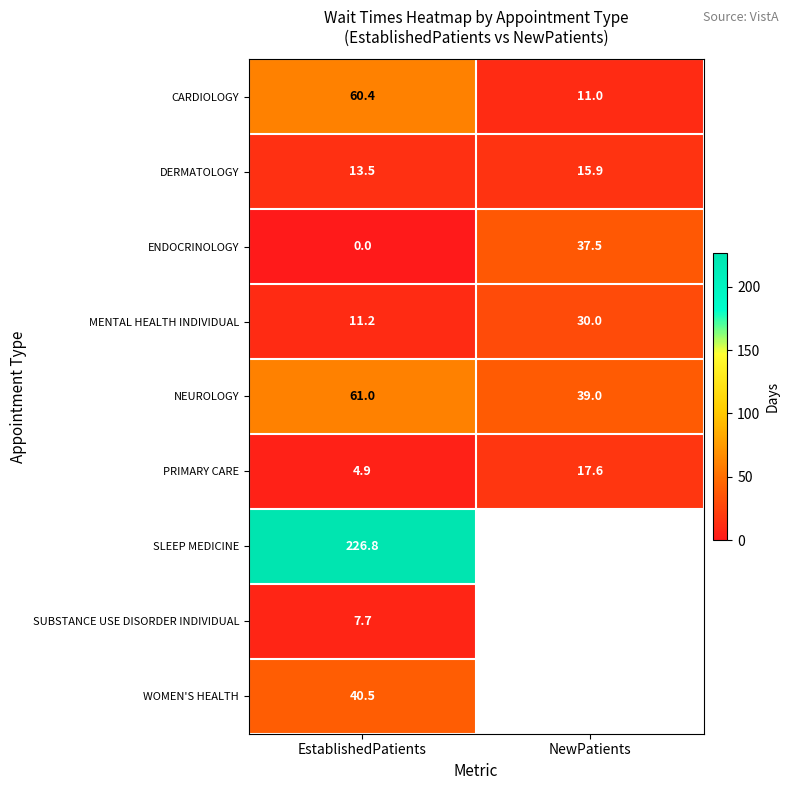

What is the sum of all CARDIOLOGY values?

71.4